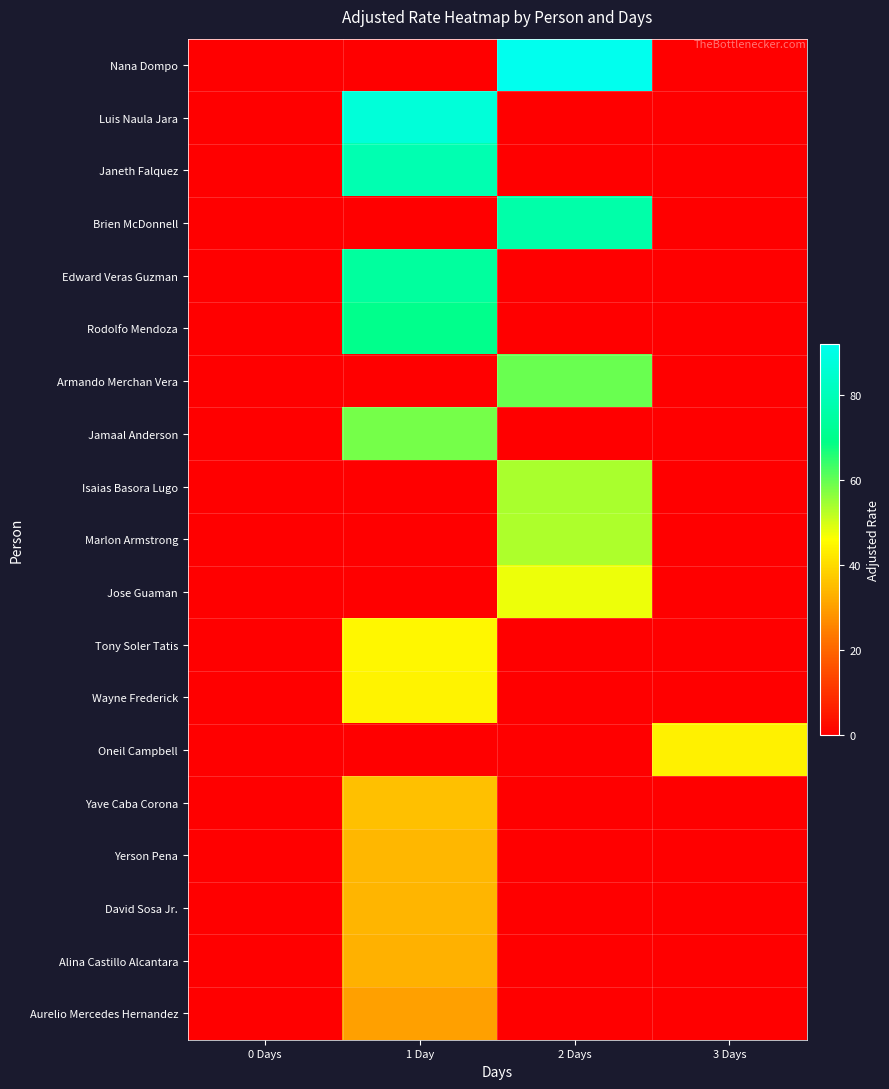

Which series has the largest range (max minus min)?

Nana Dompo